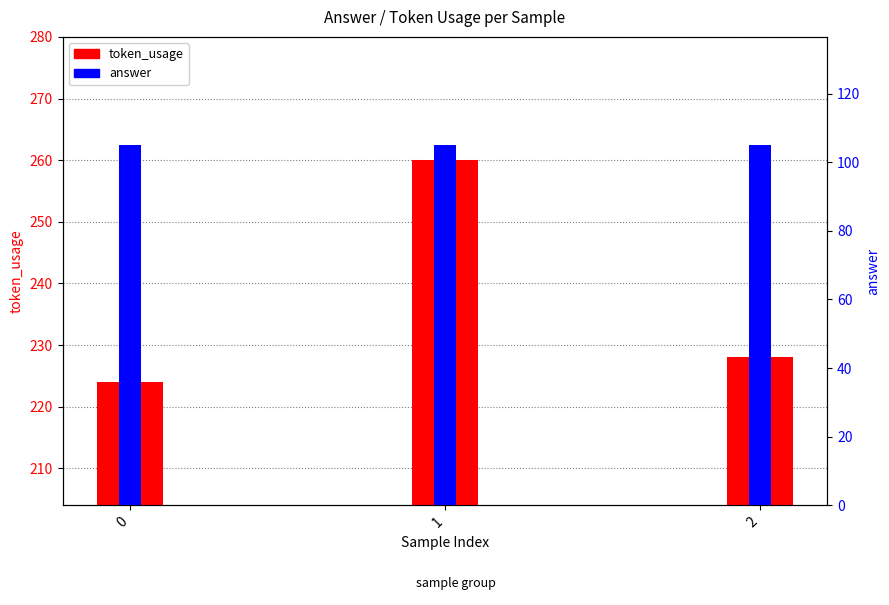

What is the difference between the token_usage values at 0 and 2?

4